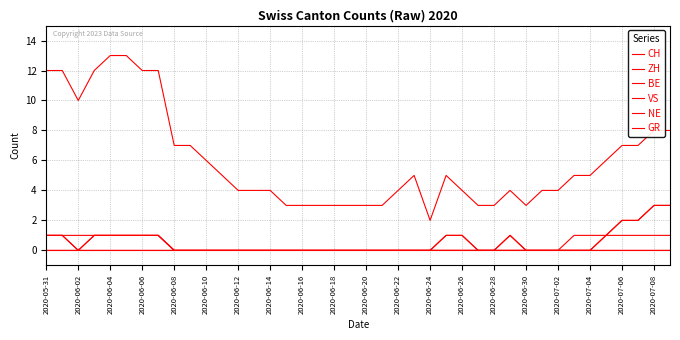

True or false: GR has more than 2 points higher than both neighbors.

False